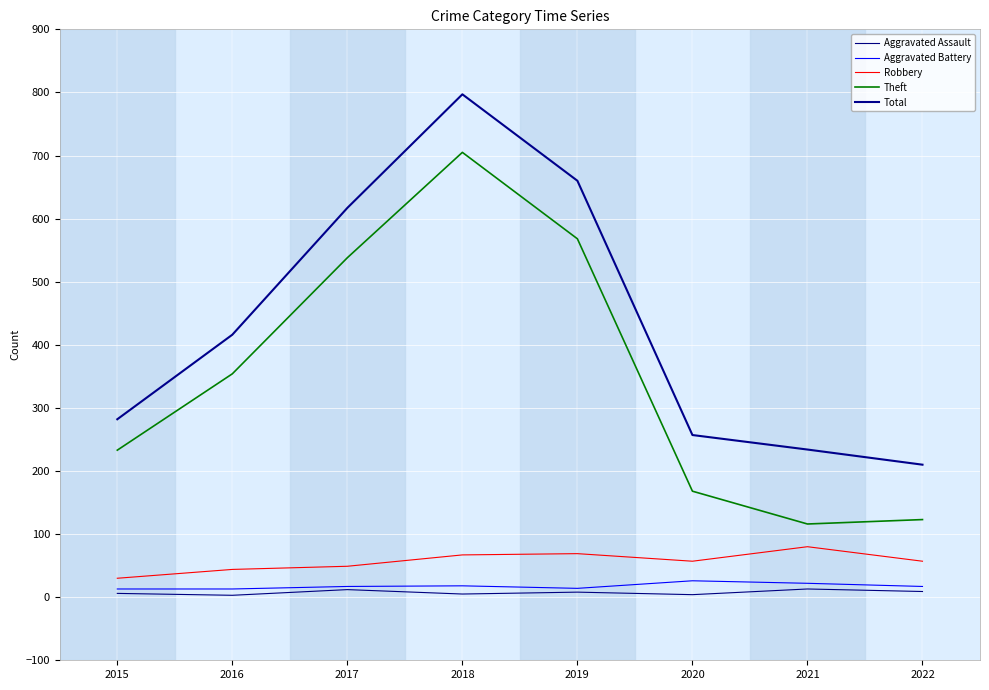

Rank the series by their maximum value, from lowest to highest.

Aggravated Assault, Aggravated Battery, Robbery, Theft, Total